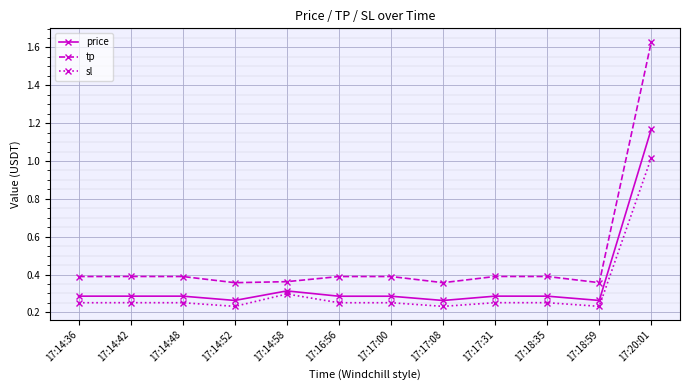

Which label corresponds to the largest value in the chart?

17:20:01